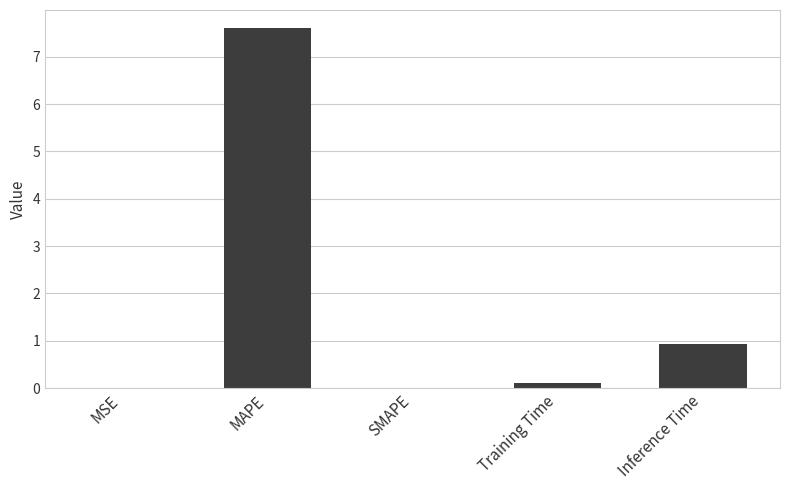

True or false: the data shows 7.6 at MAPE.

True